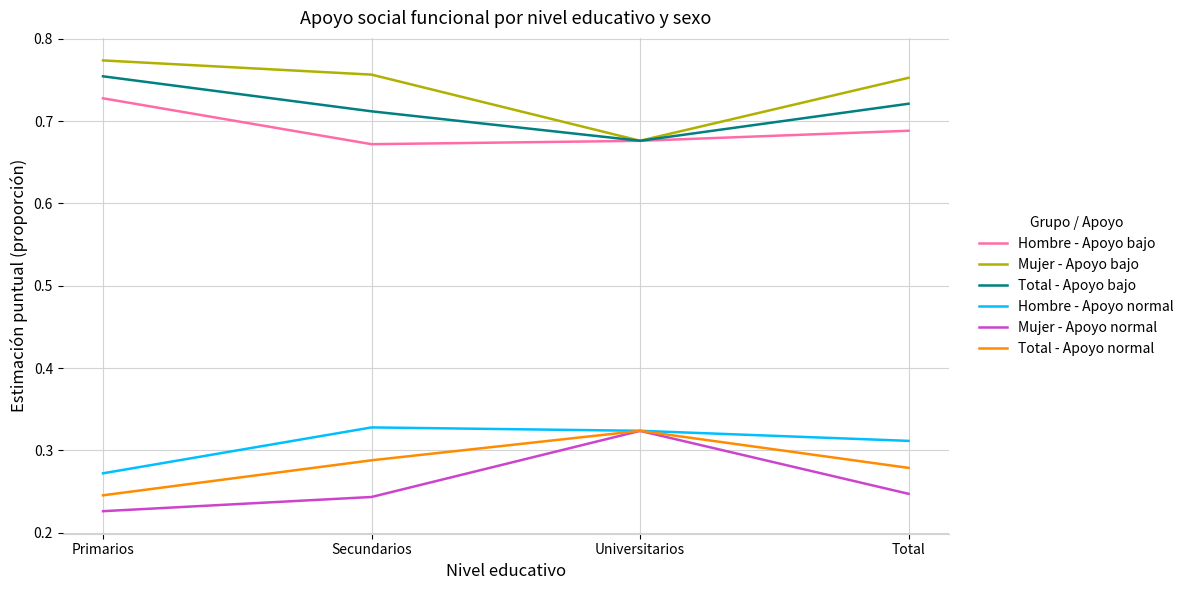

Is this an area chart (filled region under the line)?

No